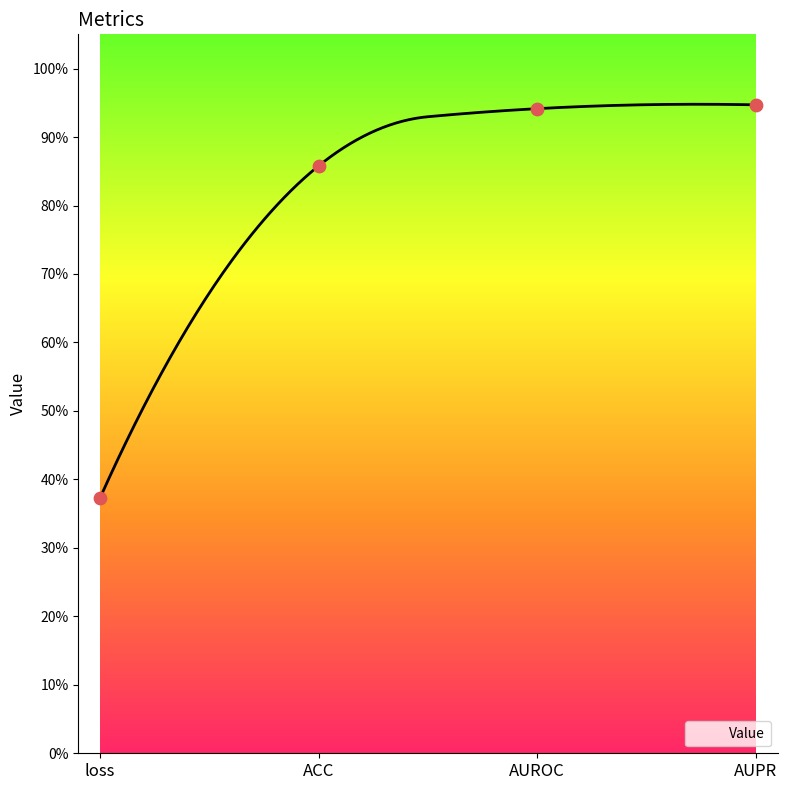

Between loss and ACC, which is larger?

ACC